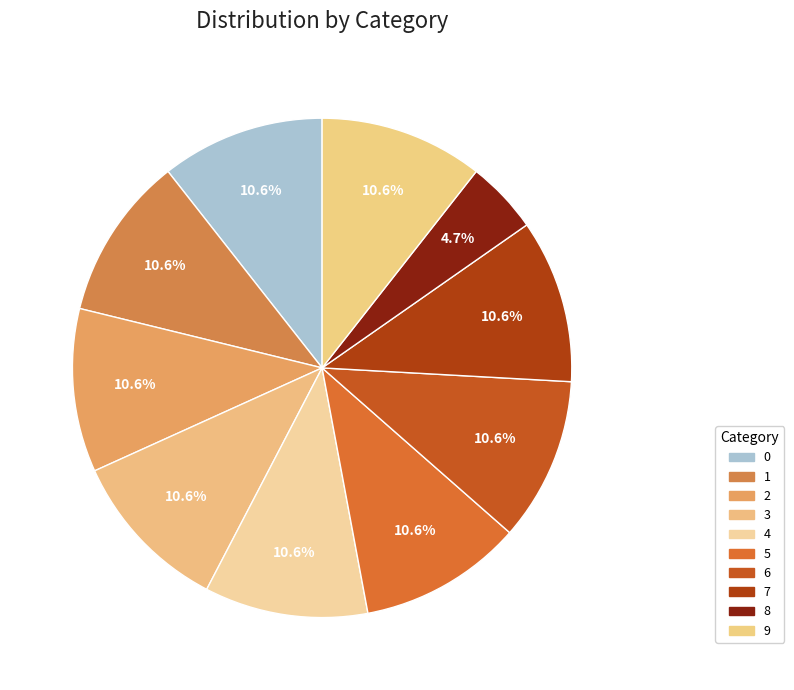

How much of the chart is everything except 2?

89.4%